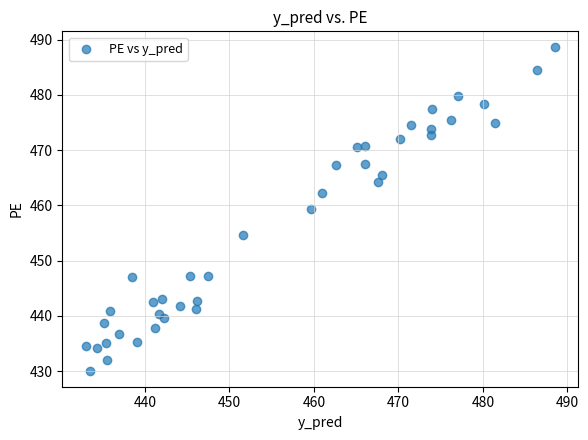

What is the range of Y values (max minus min)?

58.4